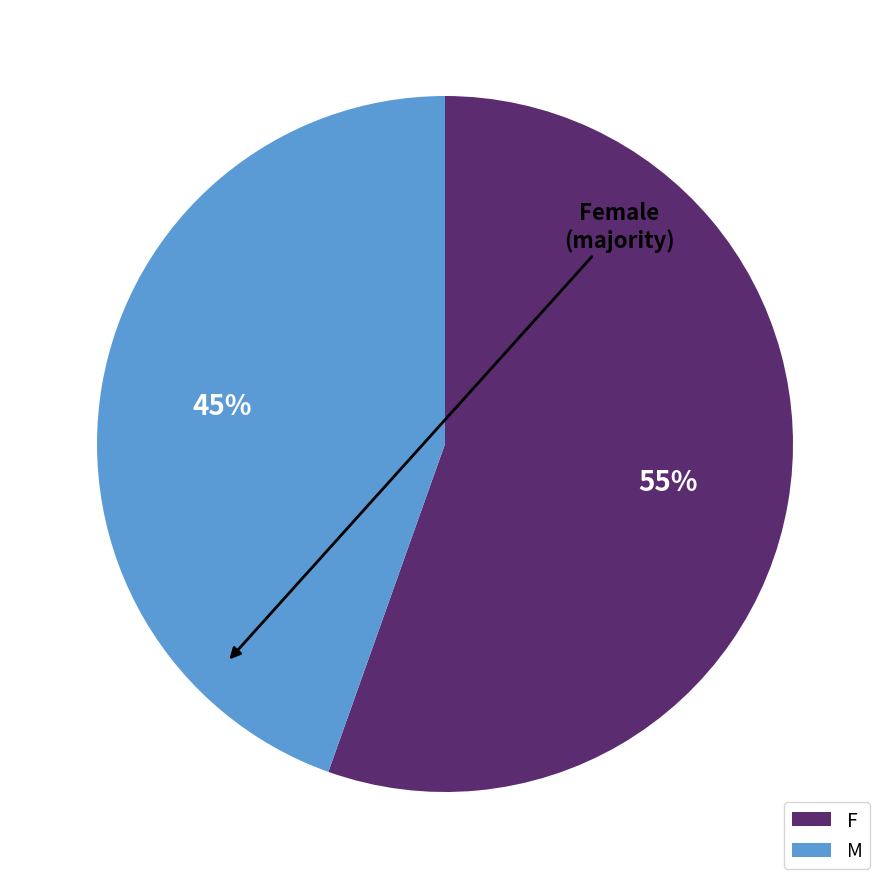

To the nearest percent, what is the average slice percentage?

50%